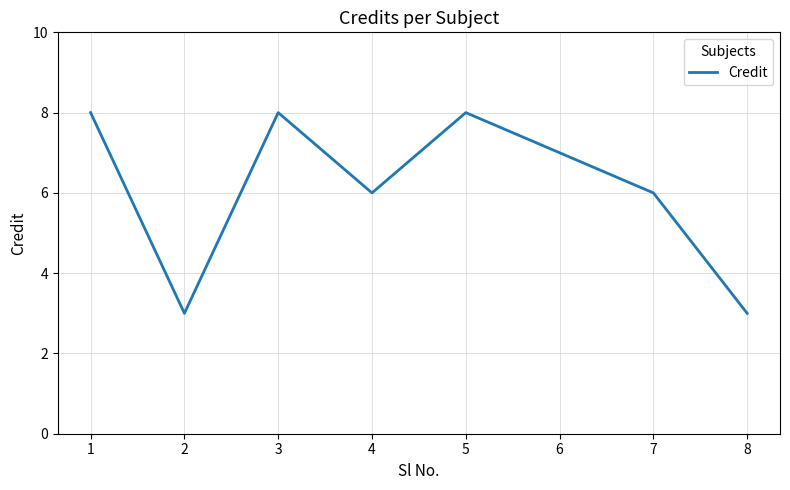

The value at 7 is 6. True or false?

True